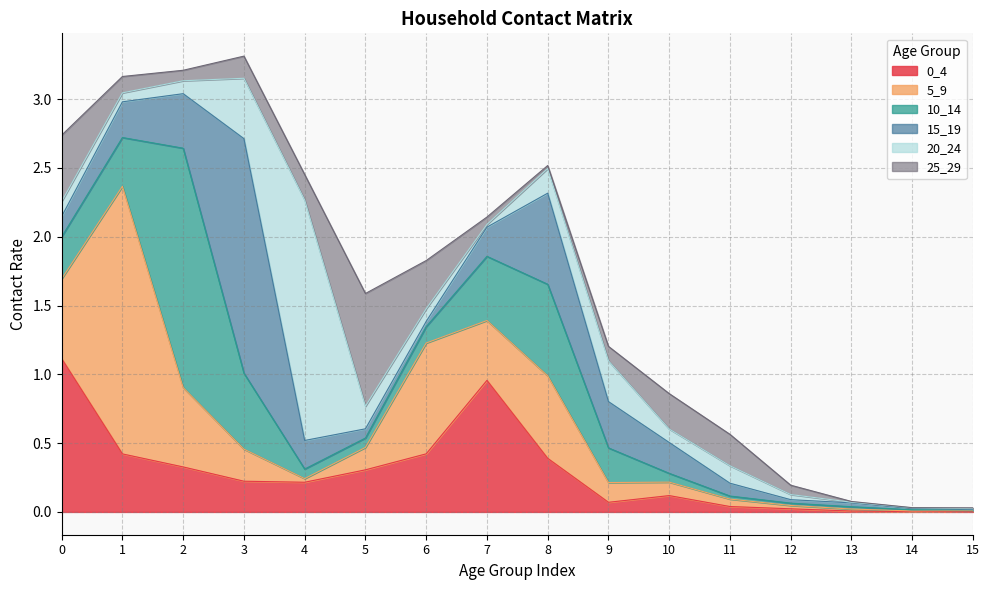

How many interior local valleys does the 0_4 series have?

3